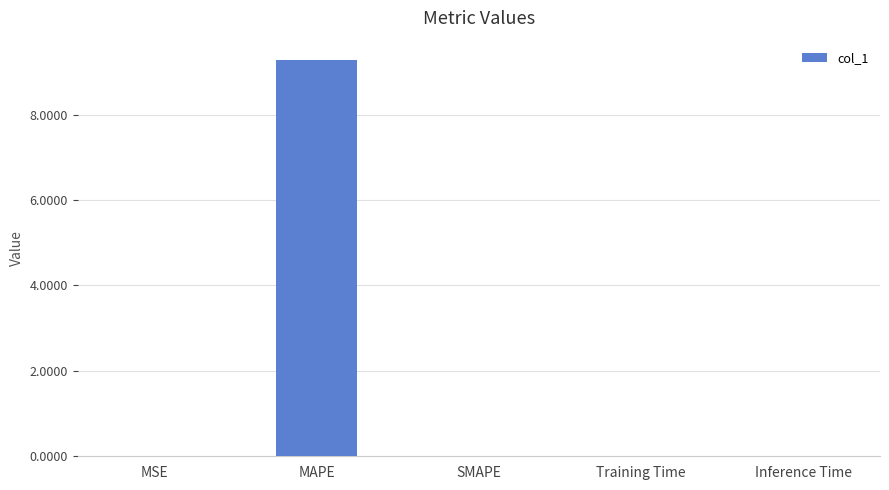

What is the sum of all values?

9.3